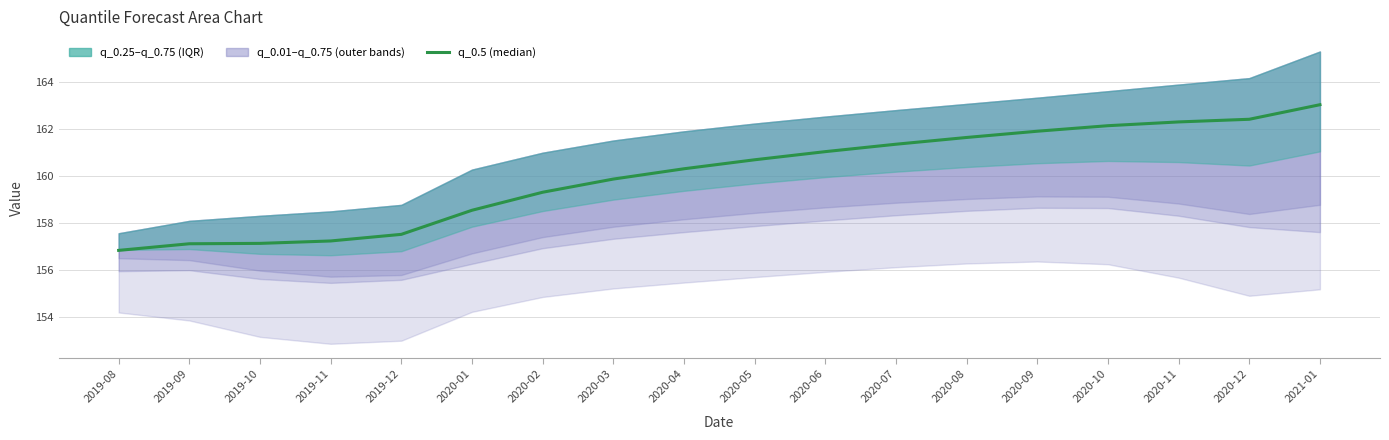

How many categories are shown in the chart?

18